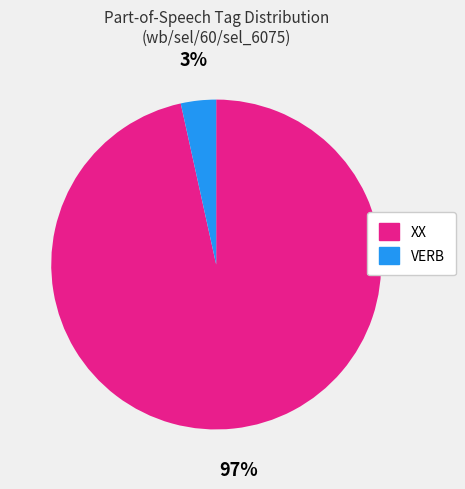

Is it true that VERB is 3% of the pie?

True